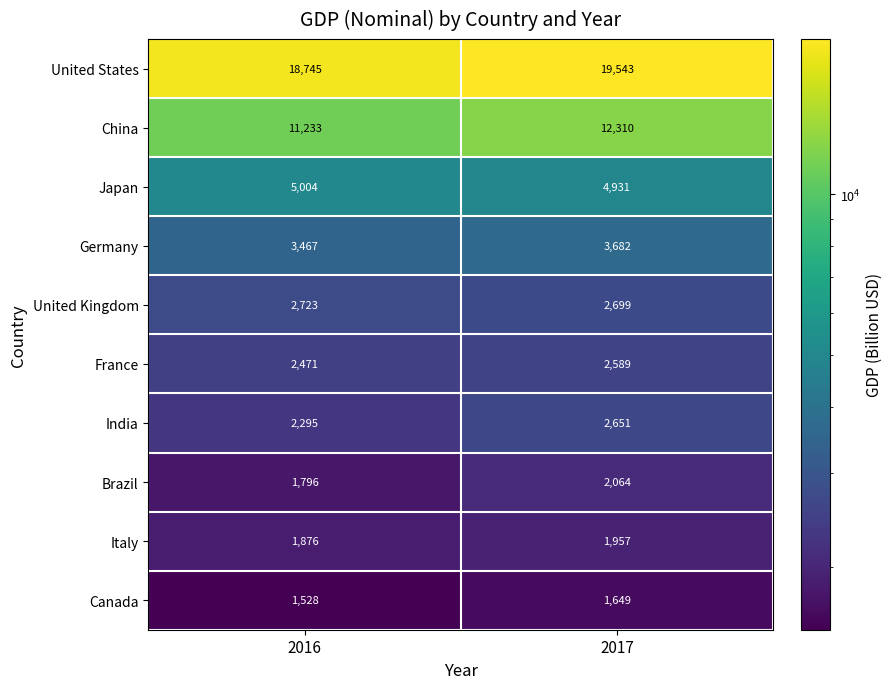

The value of Canada at 2017 is 1649. True or false?

True